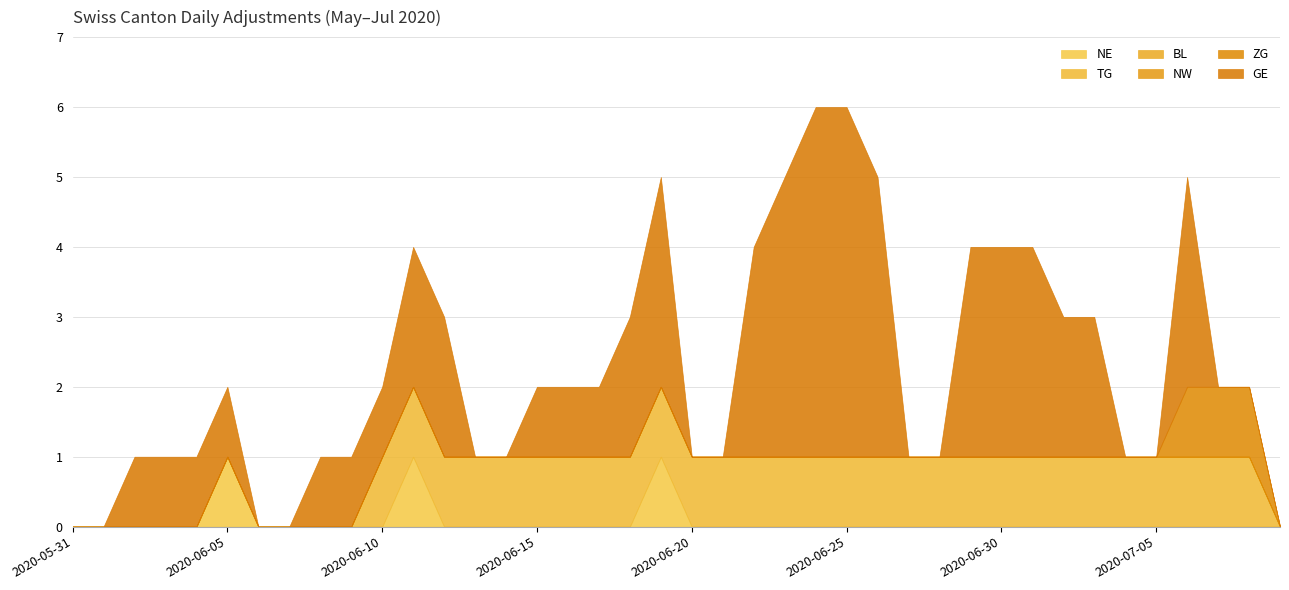

How many values in the ZG series exceed 0?

3